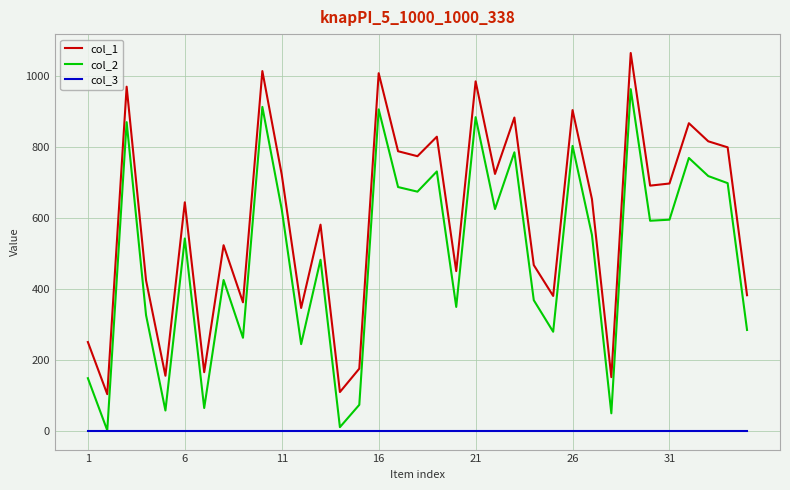

True or false: col_1 and col_3 intersect in this chart.

False